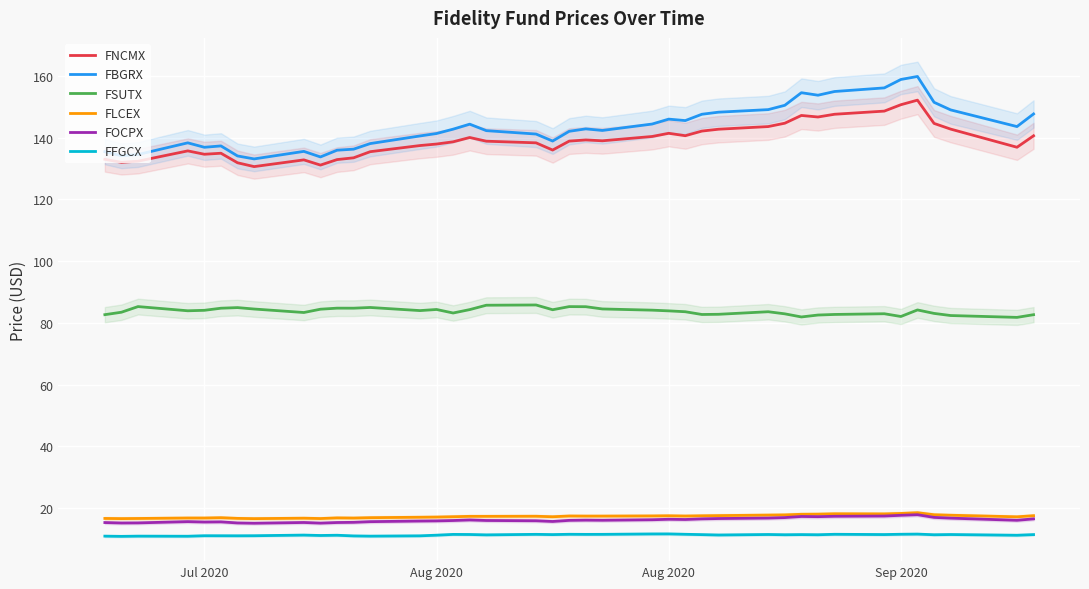

Is the value of FBGRX at 22 greater than the value of FOCPX at 26?

Yes